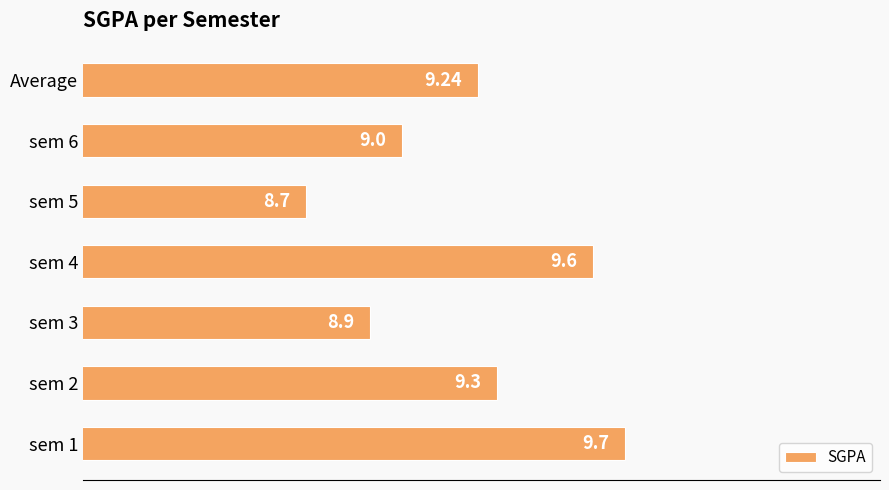

What is the average value?

9.2